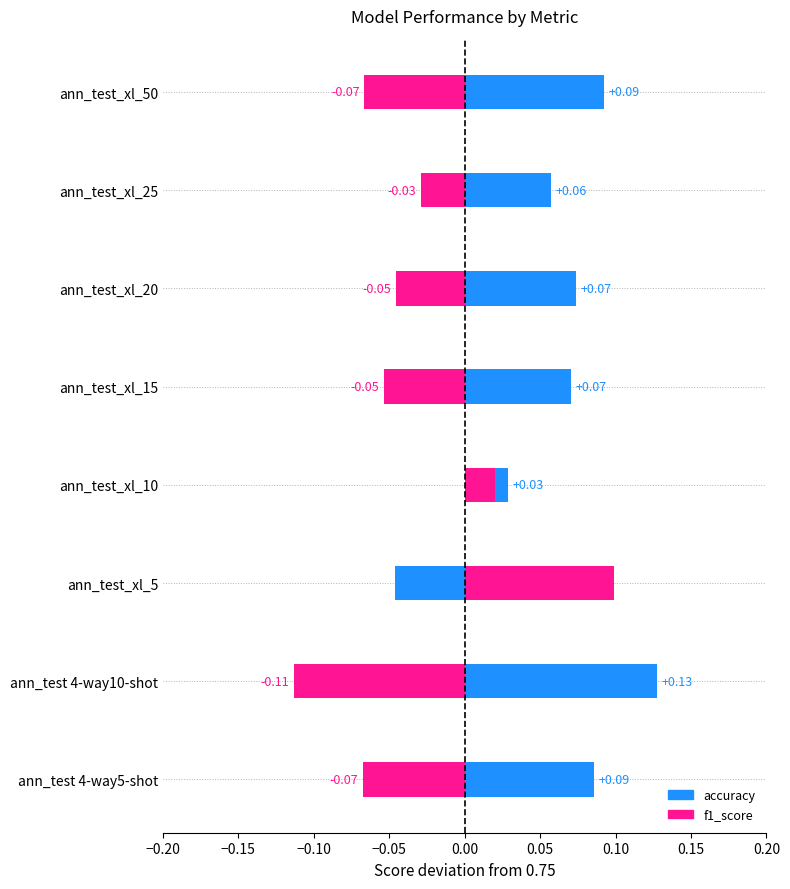

What is the difference between the accuracy values at ann_test_xl_10 and ann_test 4-way10-shot?

0.1